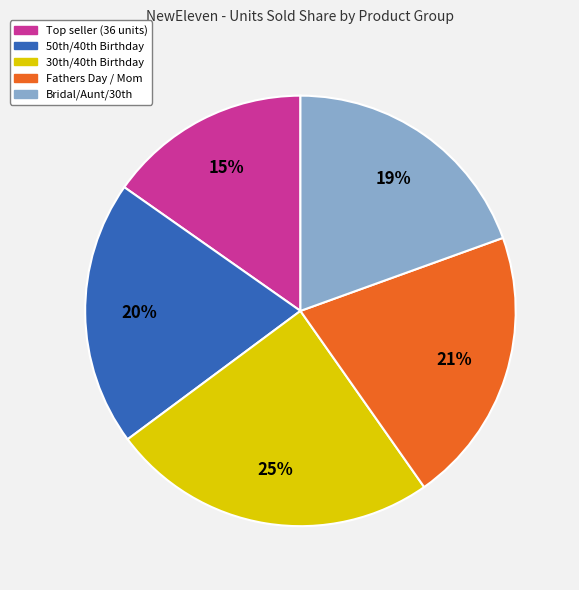

How many slices are in this pie chart?

5